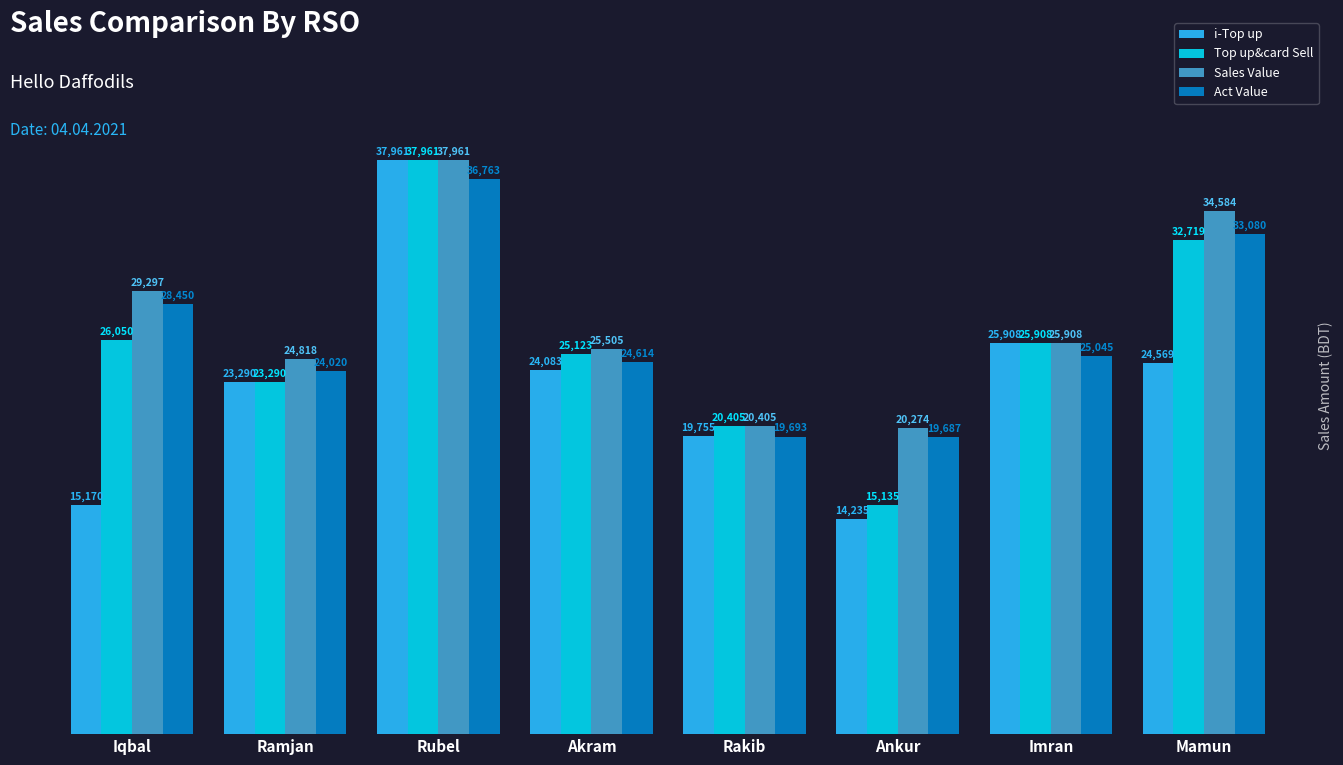

What is the value of the Sales Value bar at the 3rd from the left?

37961.0